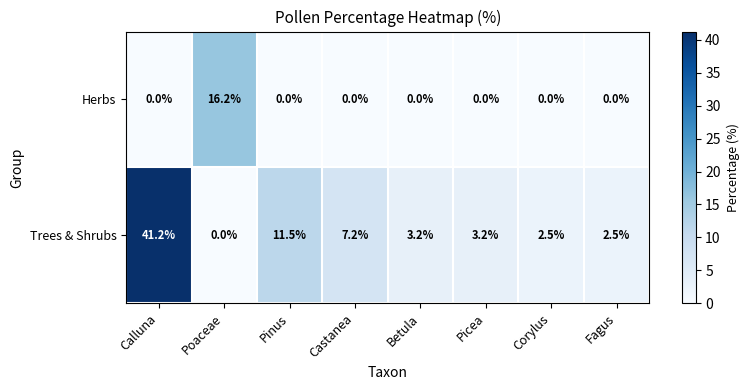

Reading right to left, transcribe all the data shown in this chart.

Herbs: 0.0	0.0	0.0	0.0	0.0	0.0	16.2	0.0
Trees & Shrubs: 2.5	2.5	3.2	3.2	7.2	11.5	0.0	41.2